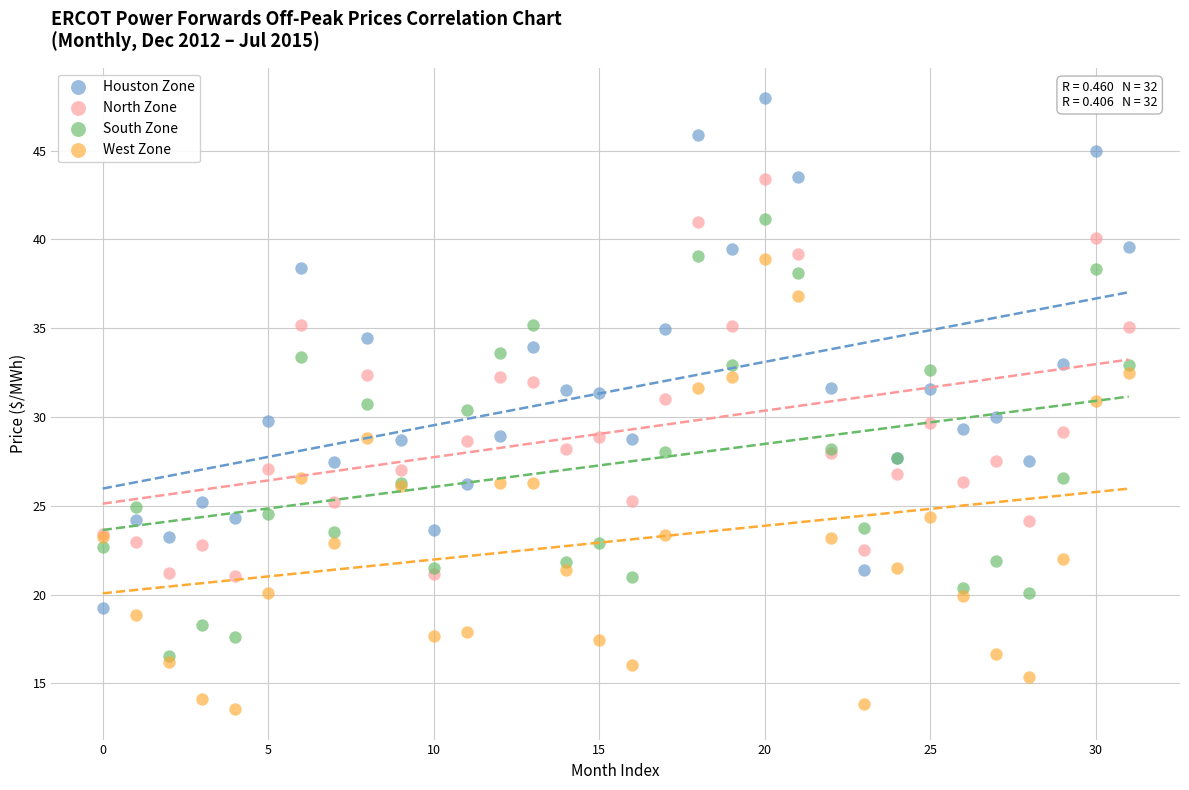

What are all the series names shown in the legend?

Houston Zone, North Zone, South Zone, West Zone